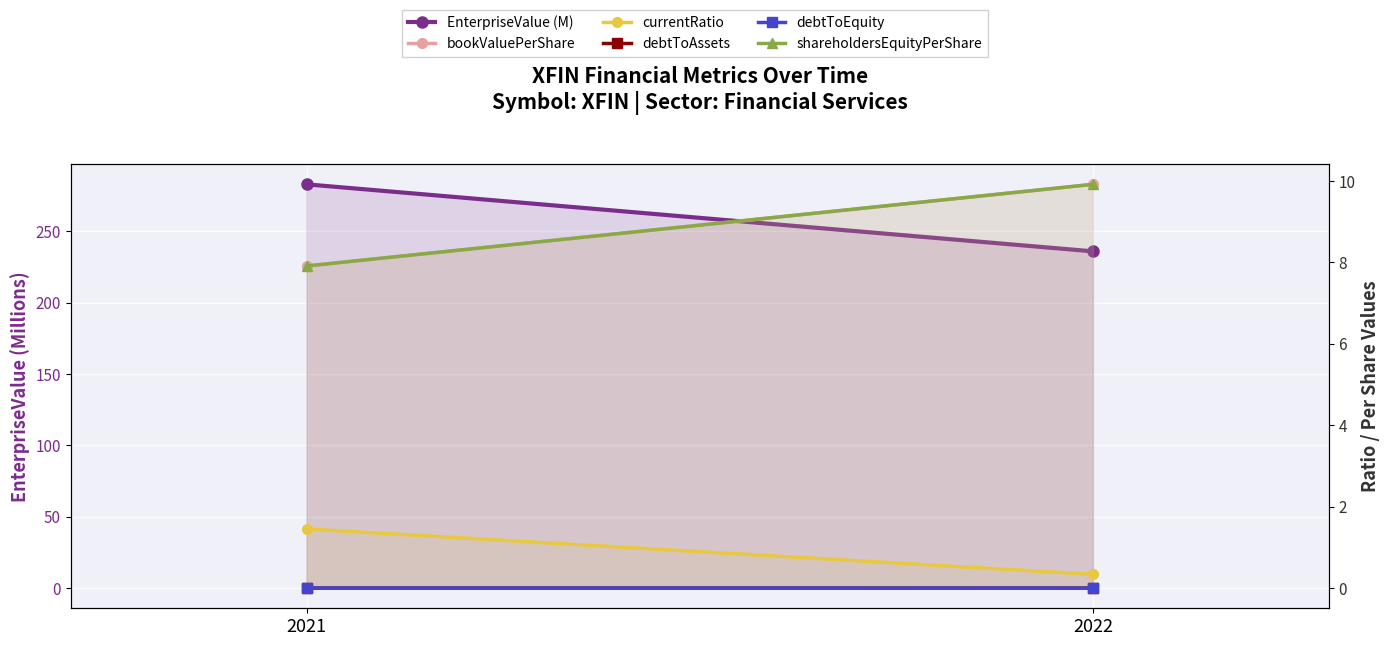

List the series in order of their peak value, highest first.

EnterpriseValue (M), bookValuePerShare, shareholdersEquityPerShare, currentRatio, debtToEquity, debtToAssets